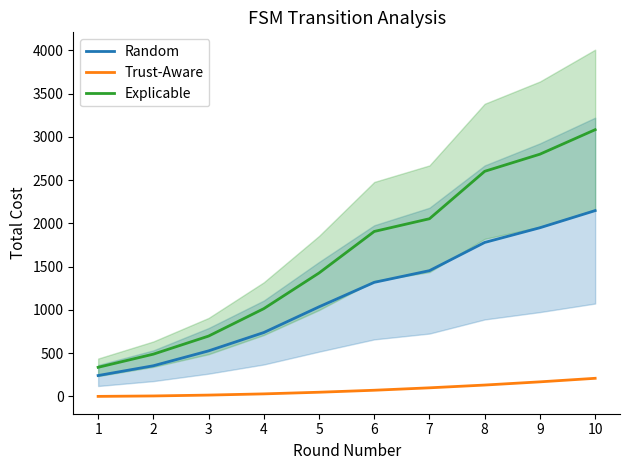

What is the approximate value of Explicable at 9, to the nearest 10?

2800